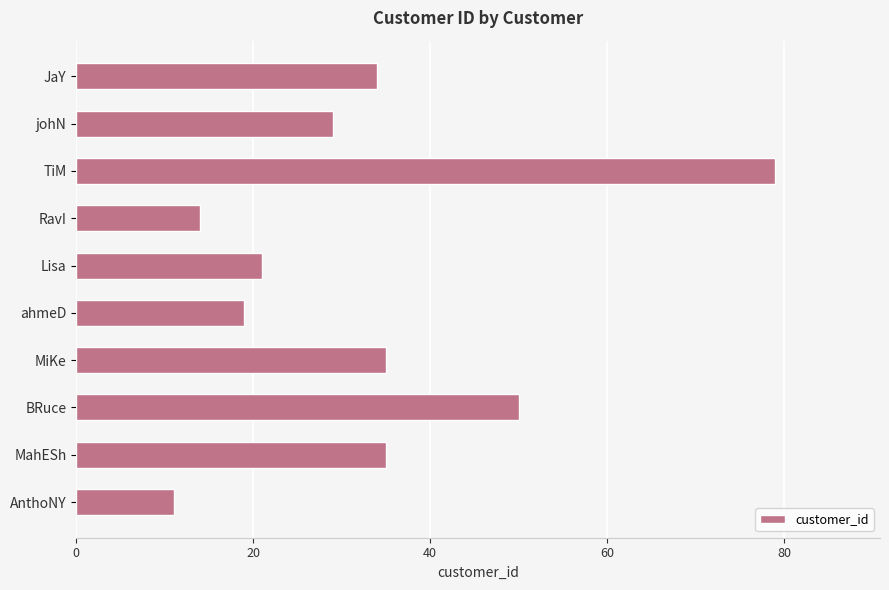

The chart shows a value of 71 at BRuce. True or false?

False